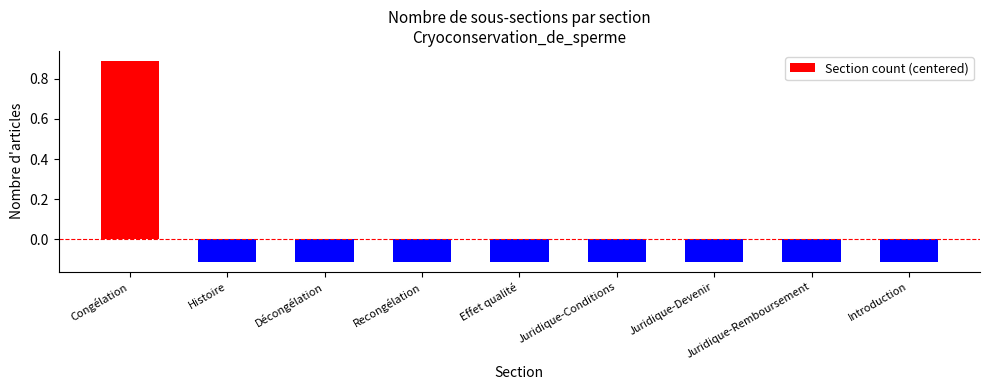

How many positive values are there?

1